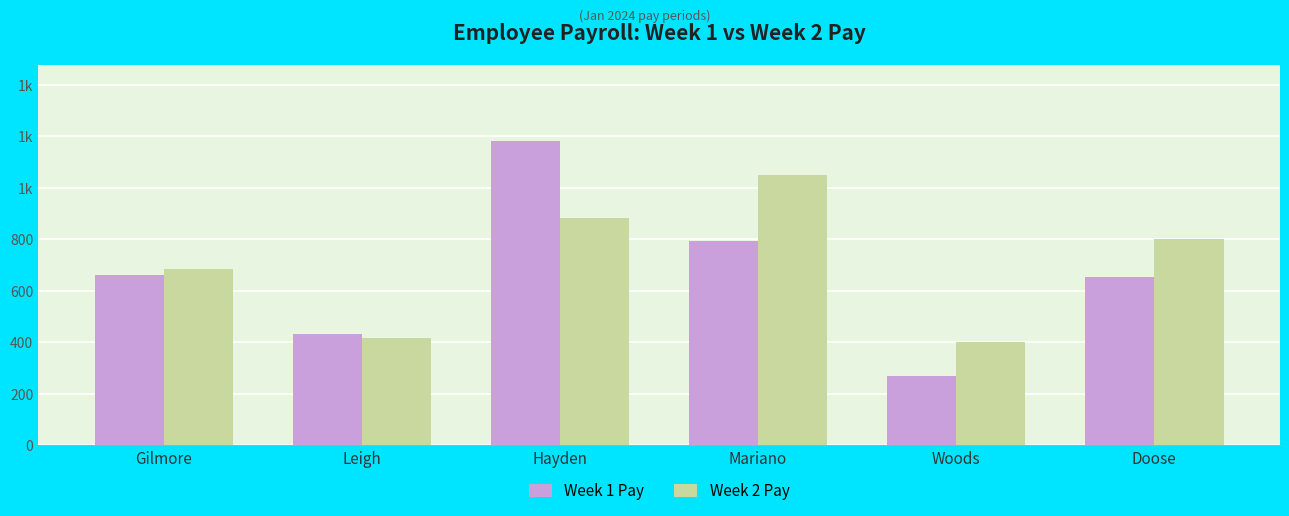

What are all the series names shown in the legend?

Week 1 Pay, Week 2 Pay